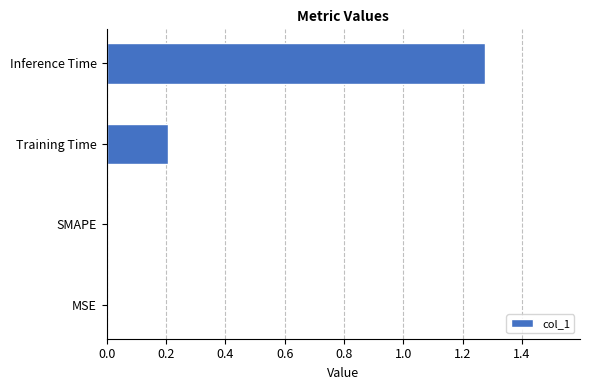

Does the chart contain stacked bars?

No